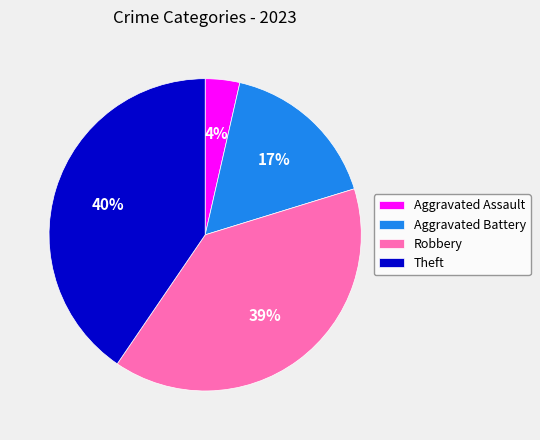

Does Theft account for over 50% of the chart?

No